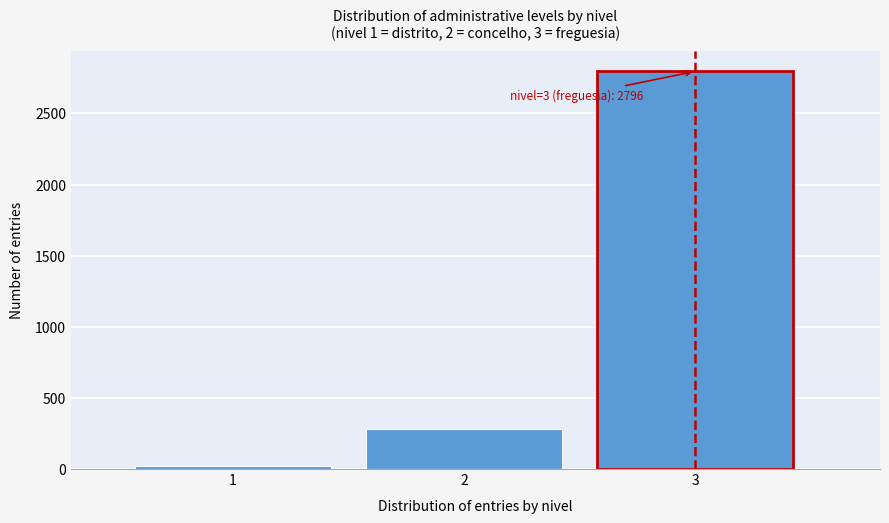

Reading right to left, extract all data points from this chart.

2796	278	18